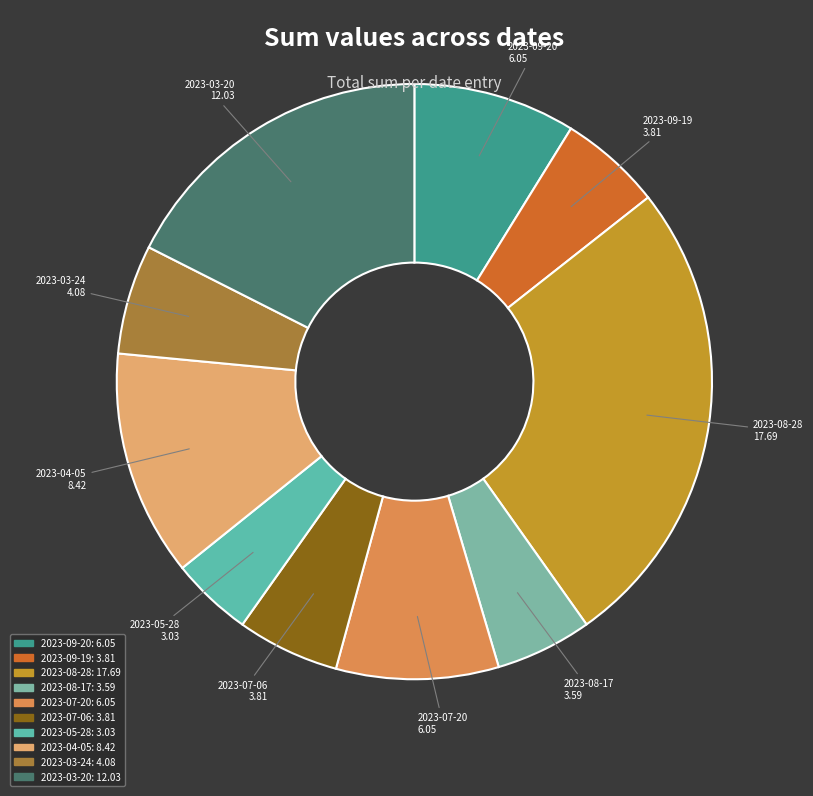

Which slice is the smallest?

2023-05-28